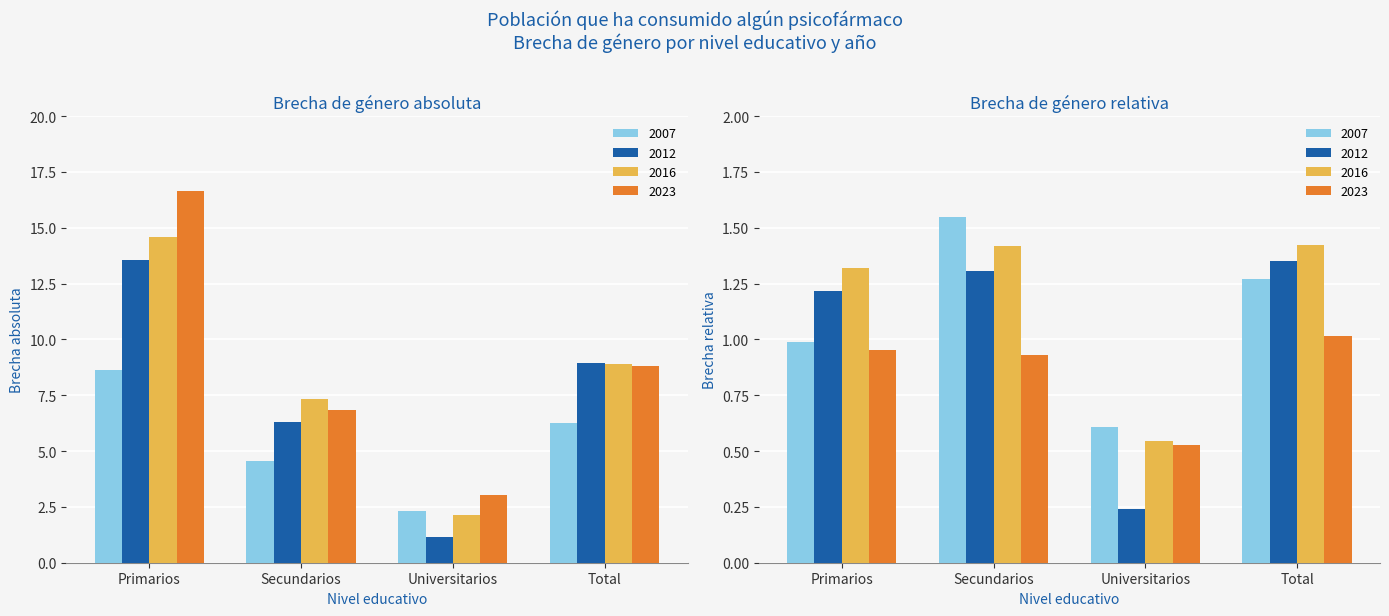

True or false: 2016 has a value of 7.3 at Secundarios.

True